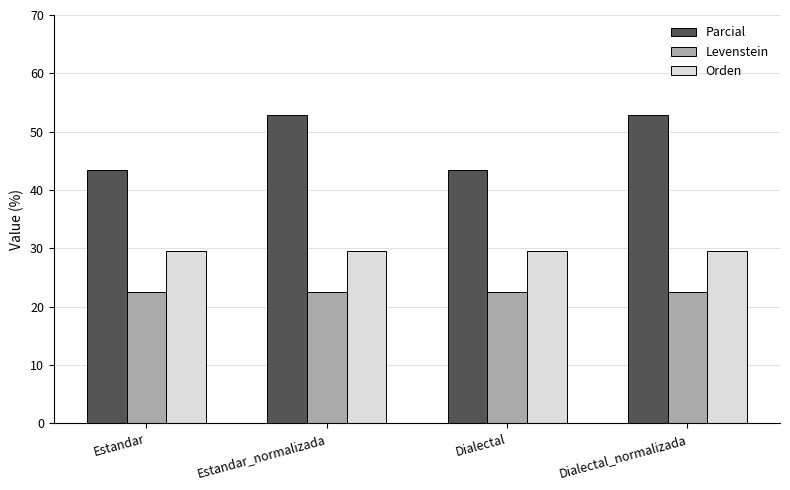

What is the average value of the Parcial series?

48.2